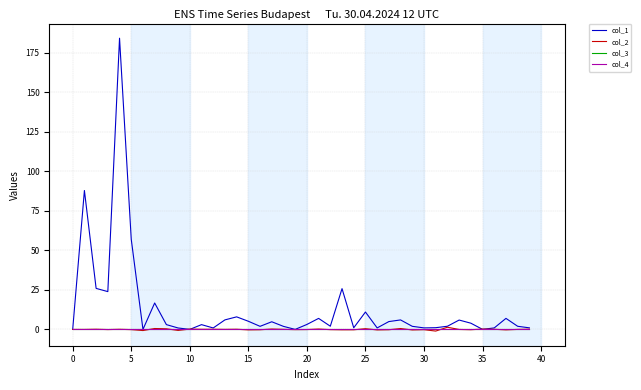

True or false: col_2 and col_3 cross at least once.

True